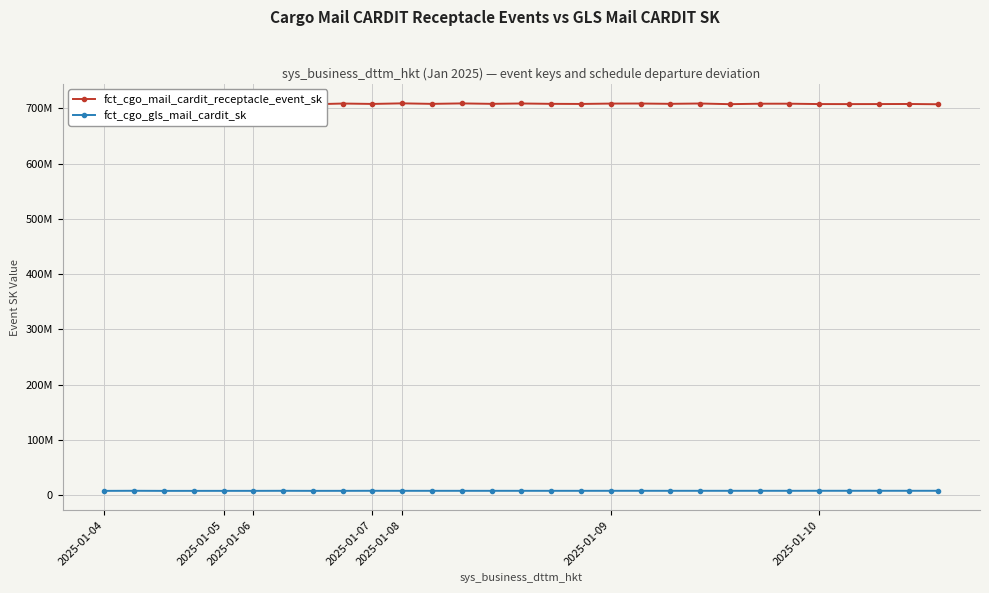

Between 2025-01-08 and 16, which series saw the biggest shift?

fct_cgo_mail_cardit_receptacle_event_sk